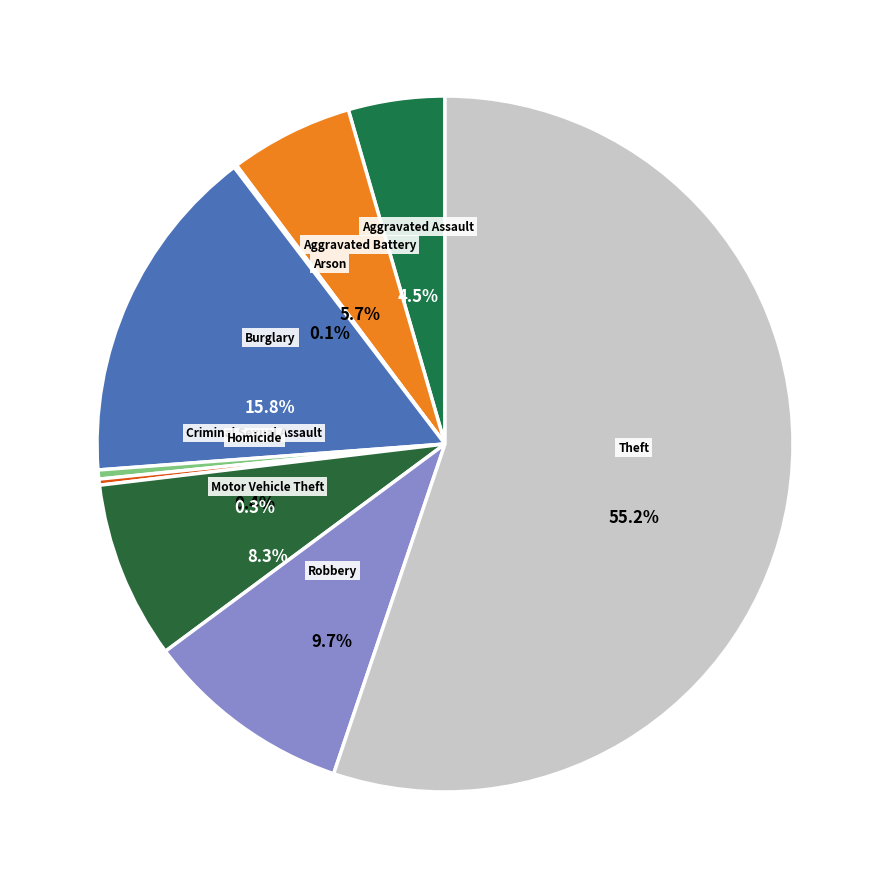

Approximately how many times larger is the value at Burglary compared to Criminal Sexual Assault?

37.7